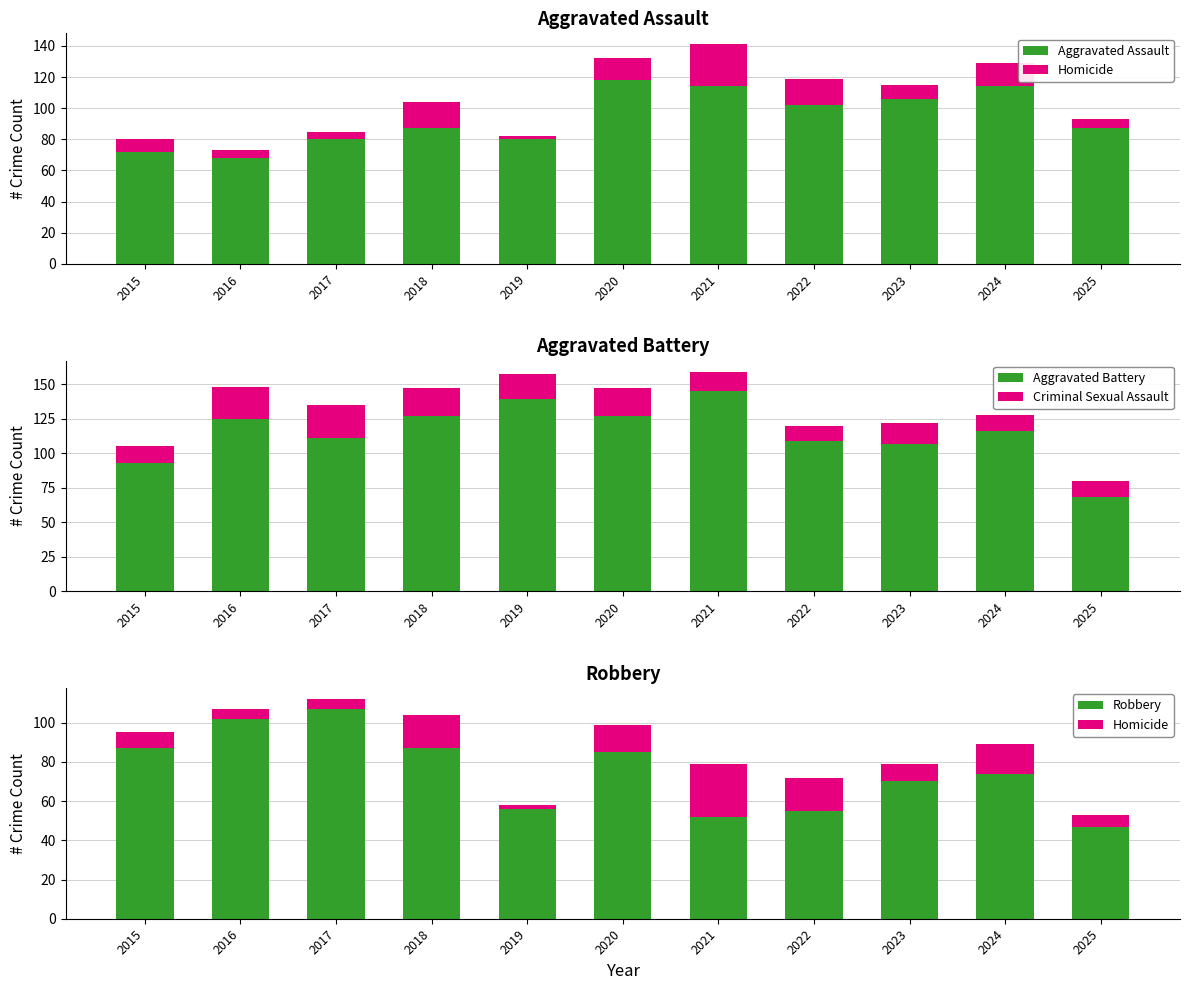

What is the difference between the Robbery values at 2015 and 2023?

17